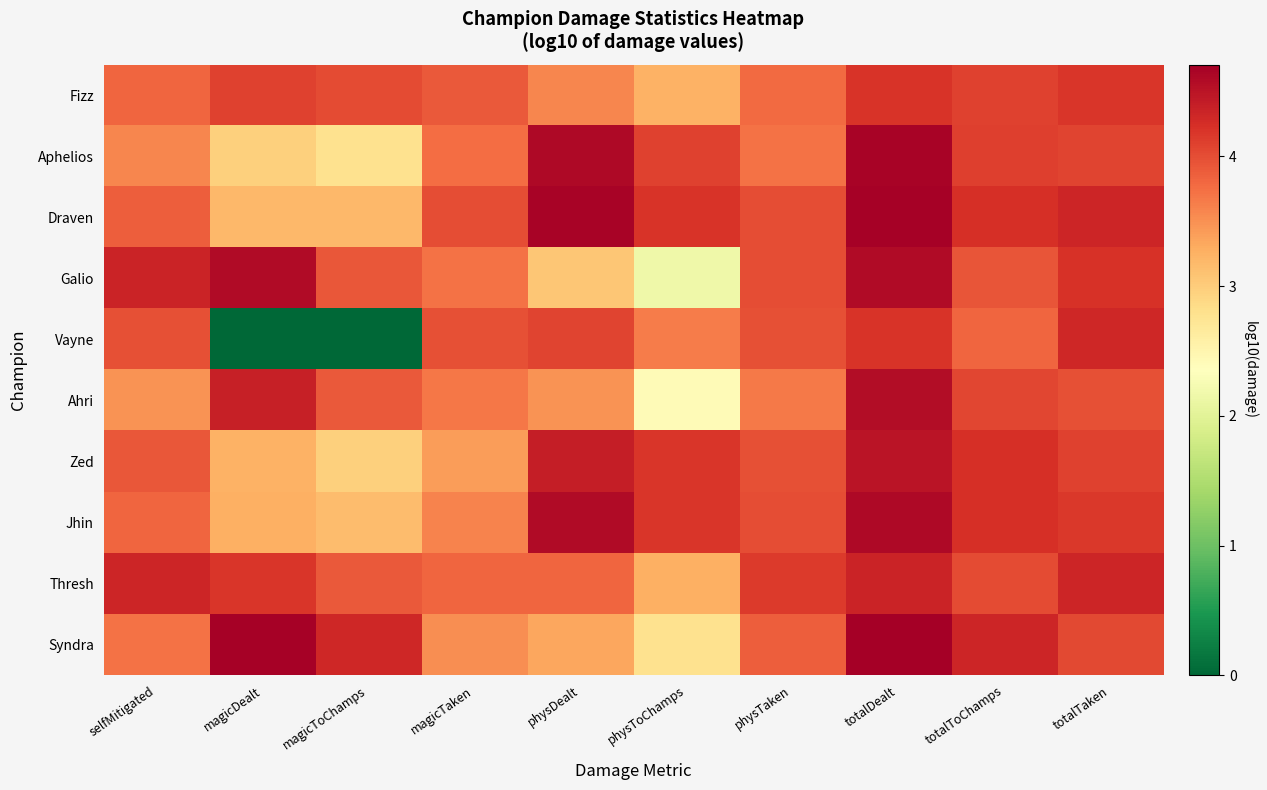

Reading left to right, transcribe all the data shown in this chart.

Fizz: selfMitigated=3.8	magicDealt=4.1	magicToChamps=4.0	magicTaken=3.9	physDealt=3.6	physToChamps=3.2	physTaken=3.8	totalDealt=4.2	totalToChamps=4.1	totalTaken=4.2
Aphelios: selfMitigated=3.6	magicDealt=3.0	magicToChamps=2.8	magicTaken=3.8	physDealt=4.6	physToChamps=4.1	physTaken=3.7	totalDealt=4.7	totalToChamps=4.1	totalTaken=4.1
Draven: selfMitigated=3.9	magicDealt=3.2	magicToChamps=3.2	magicTaken=4.0	physDealt=4.7	physToChamps=4.2	physTaken=4.0	totalDealt=4.7	totalToChamps=4.2	totalTaken=4.3
Galio: selfMitigated=4.4	magicDealt=4.6	magicToChamps=3.9	magicTaken=3.7	physDealt=3.1	physToChamps=2.2	physTaken=4.0	totalDealt=4.6	totalToChamps=3.9	totalTaken=4.2
Vayne: selfMitigated=4.0	magicDealt=0.0	magicToChamps=0.0	magicTaken=4.0	physDealt=4.1	physToChamps=3.7	physTaken=4.0	totalDealt=4.2	totalToChamps=3.8	totalTaken=4.3
Ahri: selfMitigated=3.5	magicDealt=4.4	magicToChamps=3.9	magicTaken=3.7	physDealt=3.5	physToChamps=2.4	physTaken=3.7	totalDealt=4.6	totalToChamps=4.0	totalTaken=4.0
Zed: selfMitigated=3.9	magicDealt=3.2	magicToChamps=3.0	magicTaken=3.4	physDealt=4.4	physToChamps=4.2	physTaken=4.0	totalDealt=4.5	totalToChamps=4.2	totalTaken=4.1
Jhin: selfMitigated=3.8	magicDealt=3.3	magicToChamps=3.1	magicTaken=3.6	physDealt=4.6	physToChamps=4.2	physTaken=4.0	totalDealt=4.6	totalToChamps=4.2	totalTaken=4.2
Thresh: selfMitigated=4.3	magicDealt=4.2	magicToChamps=3.9	magicTaken=3.8	physDealt=3.8	physToChamps=3.3	physTaken=4.1	totalDealt=4.4	totalToChamps=4.0	totalTaken=4.3
Syndra: selfMitigated=3.7	magicDealt=4.7	magicToChamps=4.3	magicTaken=3.5	physDealt=3.3	physToChamps=2.8	physTaken=3.9	totalDealt=4.7	totalToChamps=4.3	totalTaken=4.0